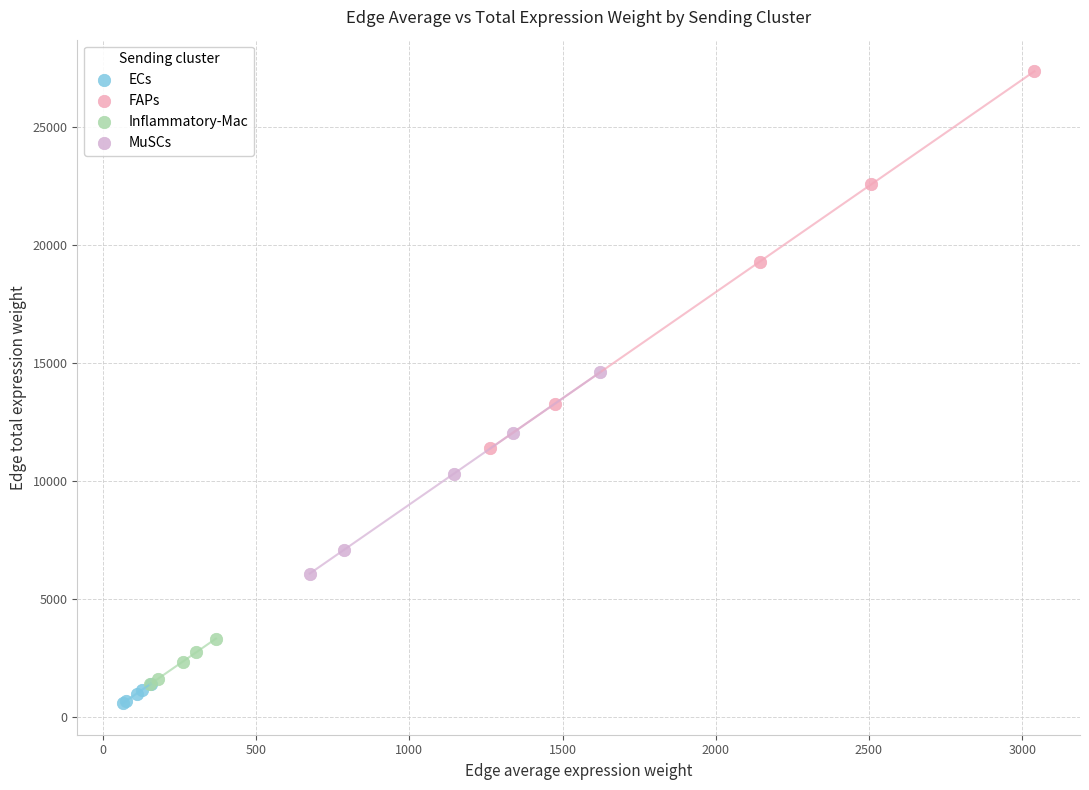

Which series contains the highest Y value?

FAPs